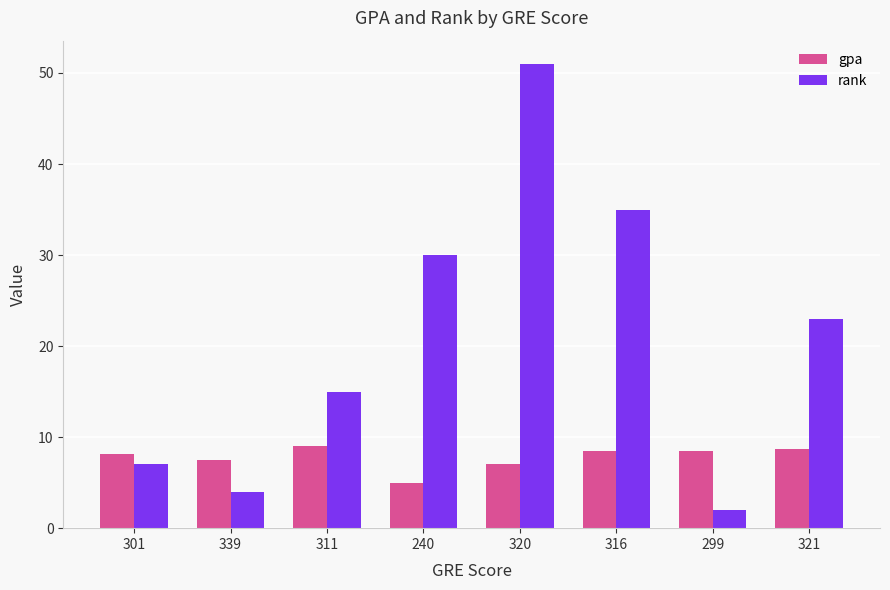

What position from the right is 339?

7